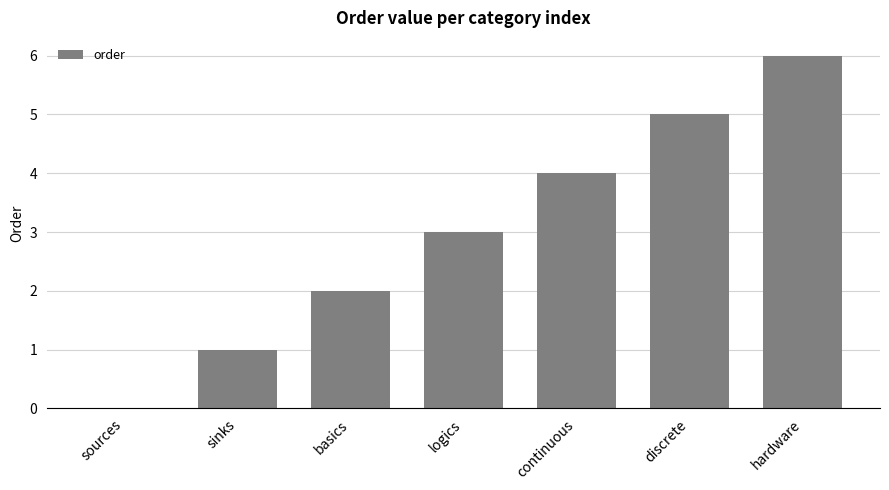

Reading left to right, extract all data points from this chart.

0	1	2	3	4	5	6